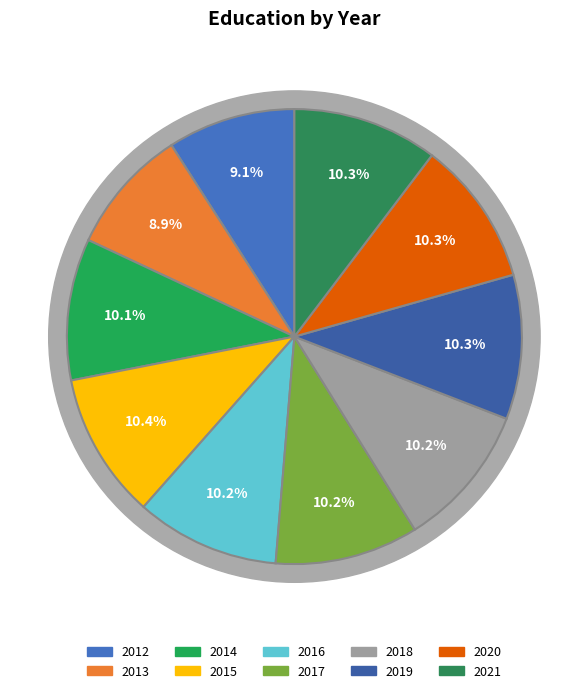

Rank the categories by value from lowest to highest.

2013, 2012, 2014, 2017, 2016, 2018, 2019, 2020, 2021, 2015